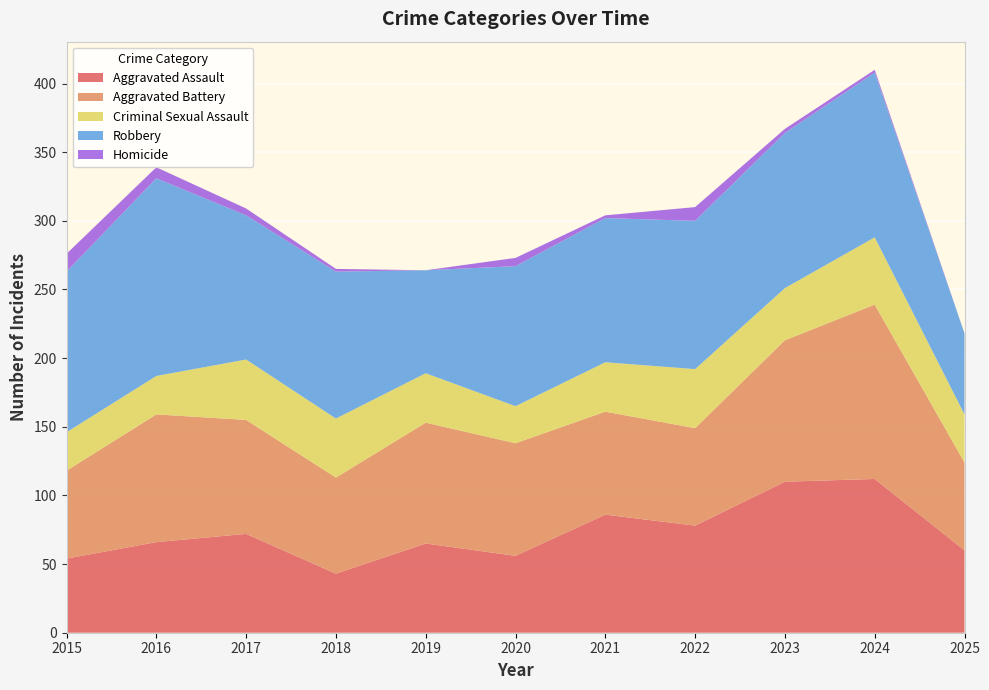

Reading right to left, what are all the values shown in this chart?

Aggravated Assault: 2025=60	2024=112	2023=110	2022=78	2021=86	2020=56	2019=65	2018=43	2017=72	2016=66	2015=54
Aggravated Battery: 2025=64	2024=127	2023=103	2022=71	2021=75	2020=82	2019=88	2018=70	2017=83	2016=93	2015=64
Criminal Sexual Assault: 2025=35	2024=49	2023=38	2022=43	2021=36	2020=27	2019=36	2018=43	2017=44	2016=28	2015=28
Robbery: 2025=59	2024=120	2023=113	2022=108	2021=105	2020=102	2019=75	2018=107	2017=105	2016=144	2015=117
Homicide: 2025=0	2024=2	2023=3	2022=10	2021=2	2020=6	2019=0	2018=2	2017=5	2016=8	2015=13